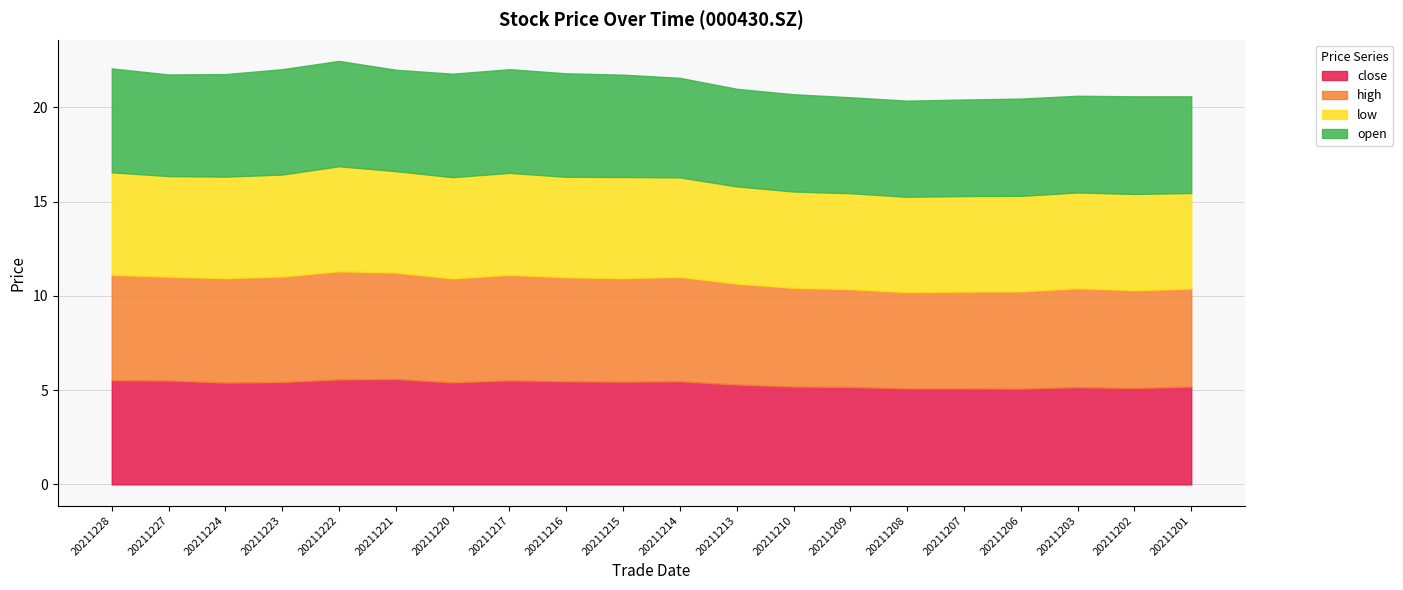

Is it true that open equals 5.6 at 20211222?

True